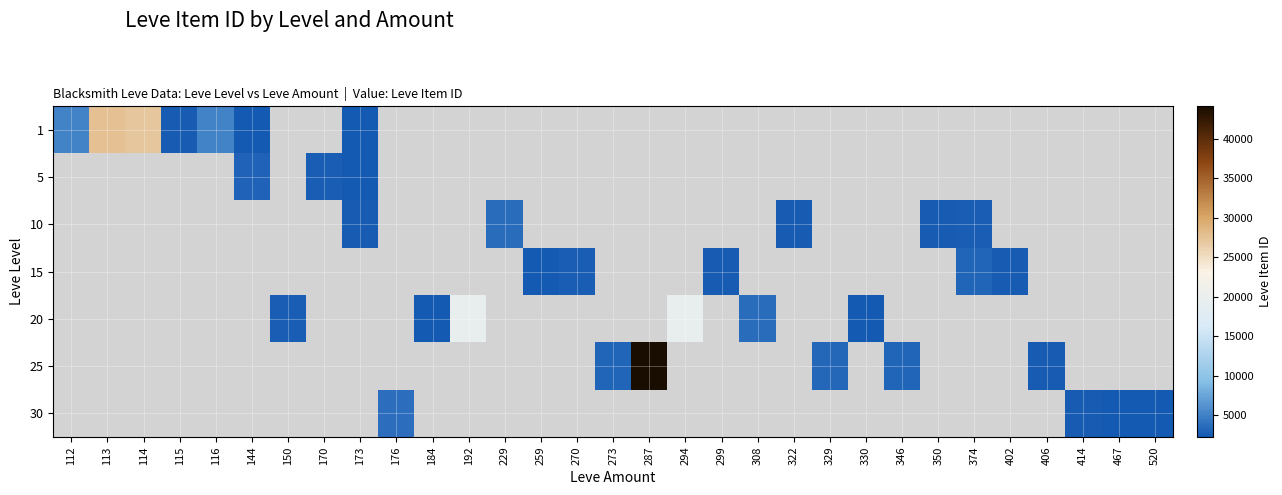

At 330, list the series in order from largest to smallest.

1, 5, 10, 15, 20, 25, 30